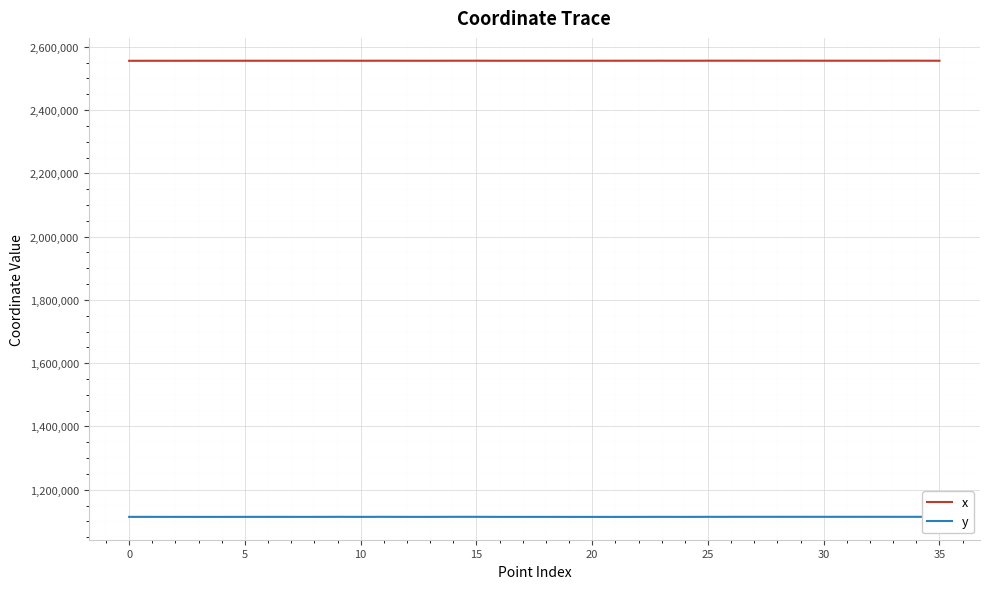

List the series in order of their peak value, highest first.

x, y